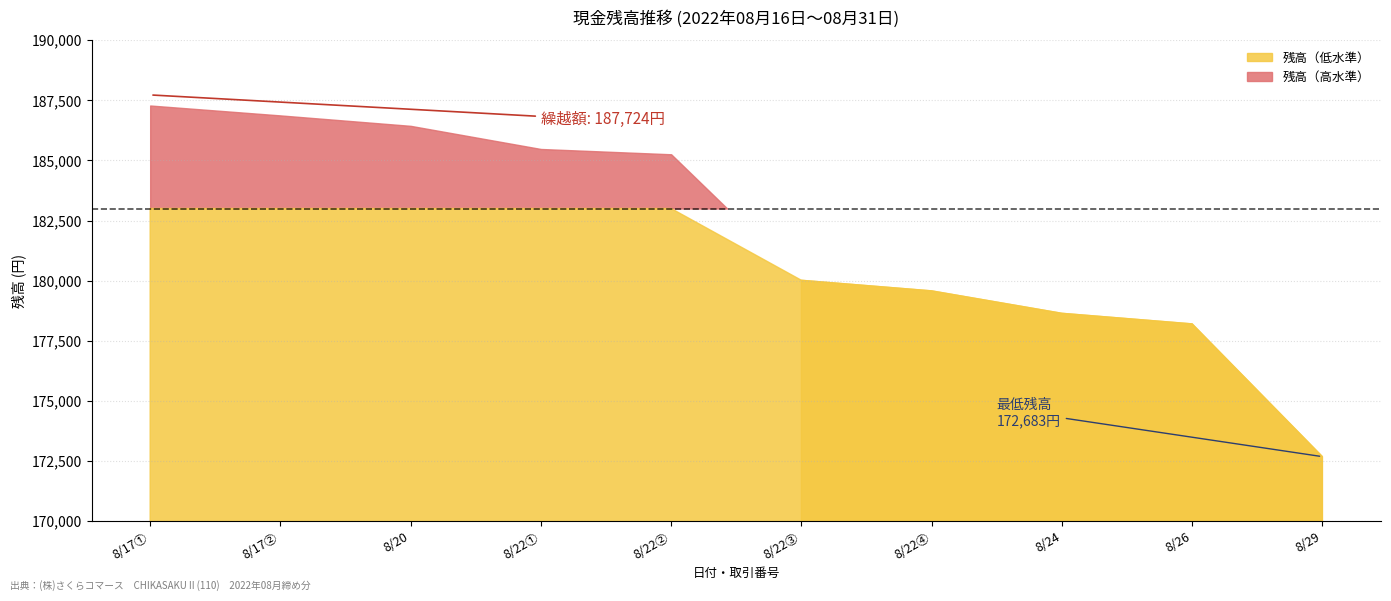

Is it true that the value at 22_3 is 180016?

True